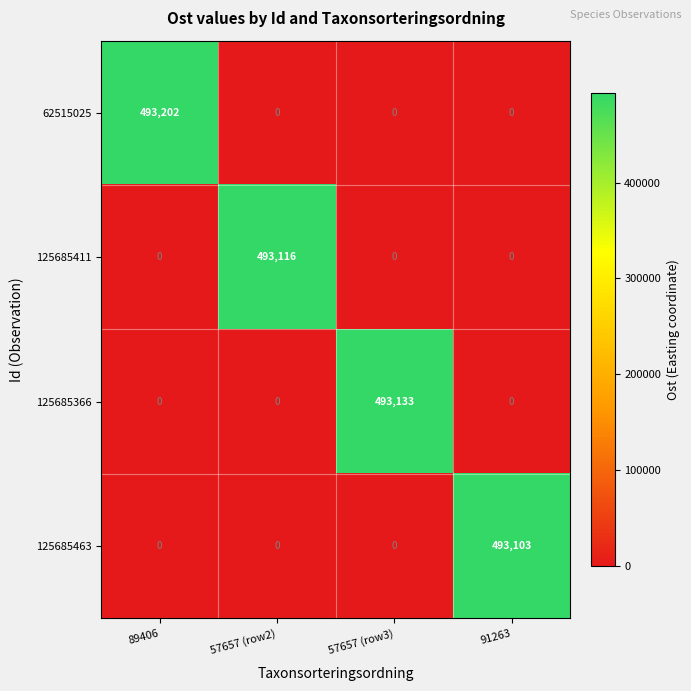

Is it true that 125685411 equals 764358 at 57657 (row2)?

False